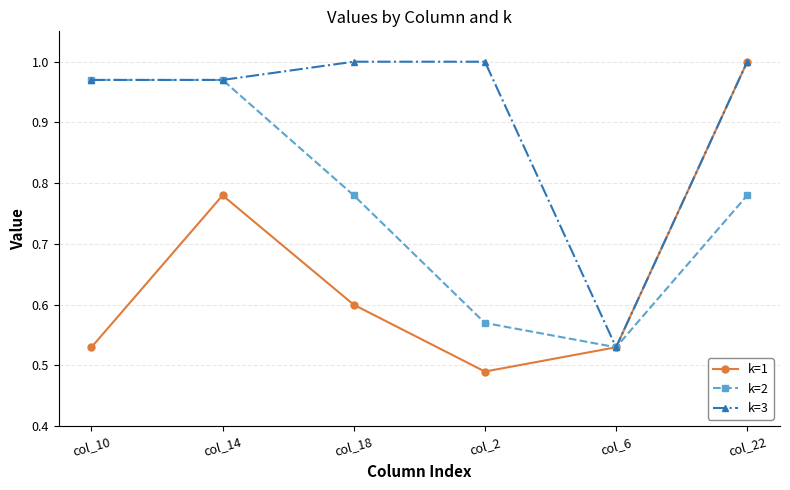

At which category is the sum across all series the highest?

col_22